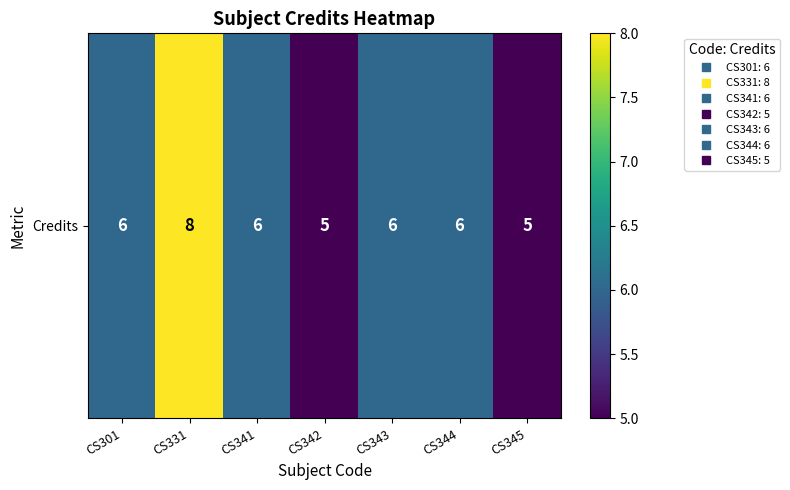

Which label corresponds to the largest value in the chart?

CS331